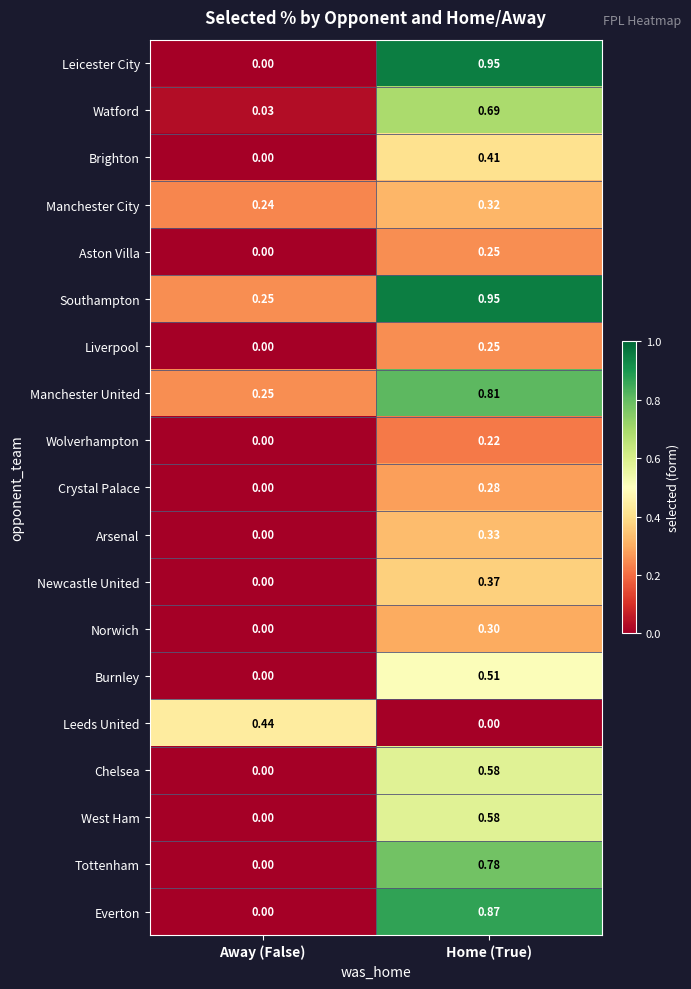

Which category has the highest value in the Wolverhampton series?

Home (True)